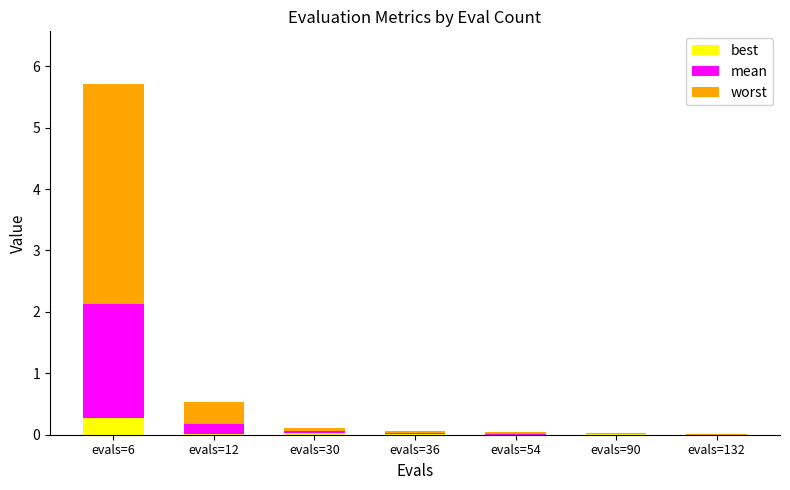

Is it true that best equals 0.0 at evals=12?

True